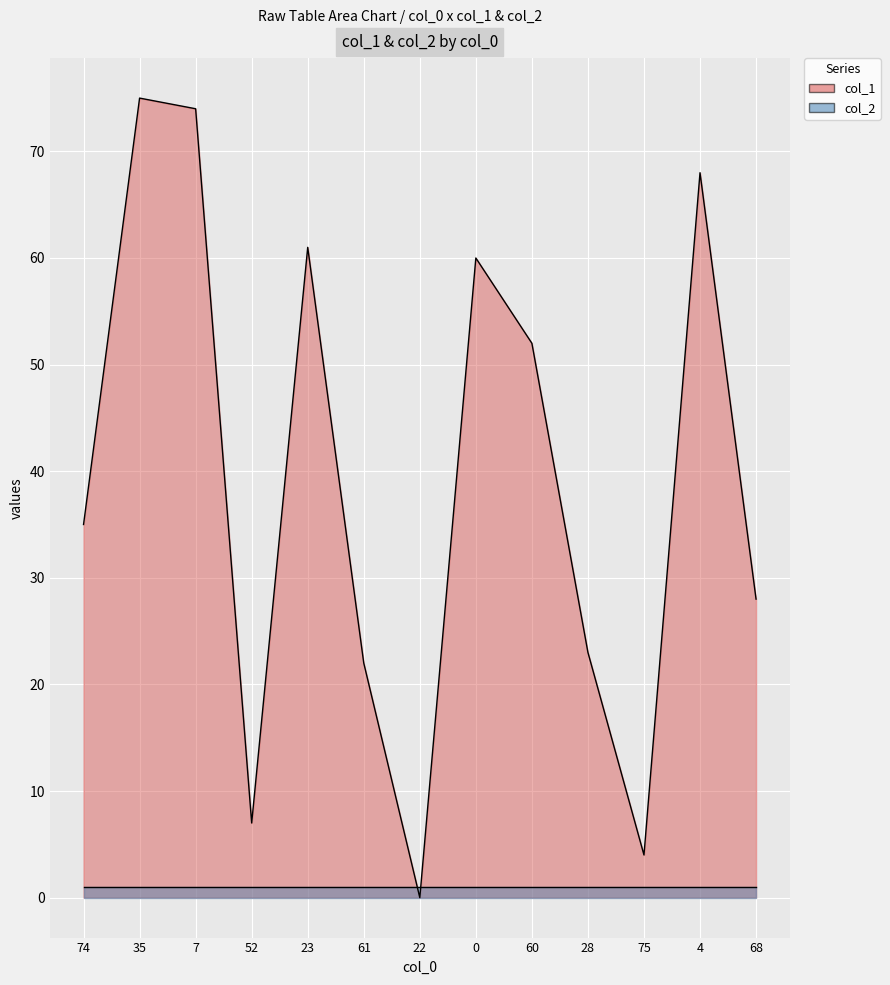

Reading left to right, list all the values displayed in this chart.

35	75	74	7	61	22	0	60	52	23	4	68	28